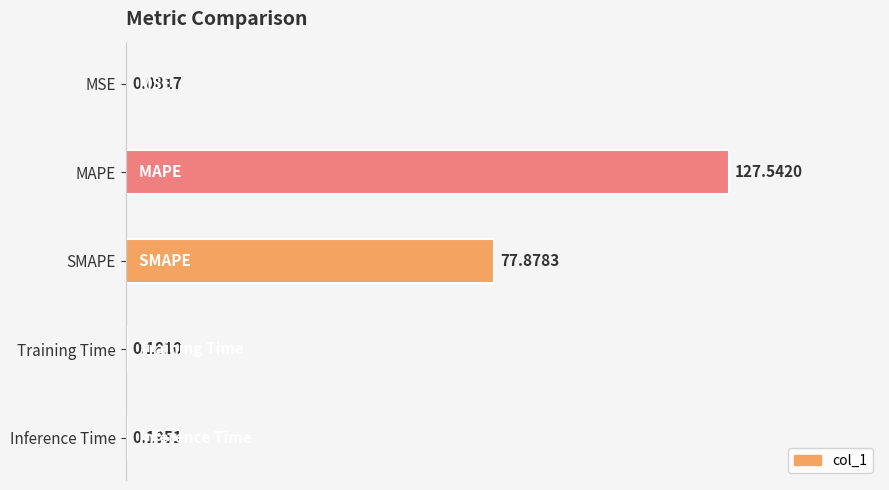

What is the sum of the values at Inference Time and MAPE?

127.7